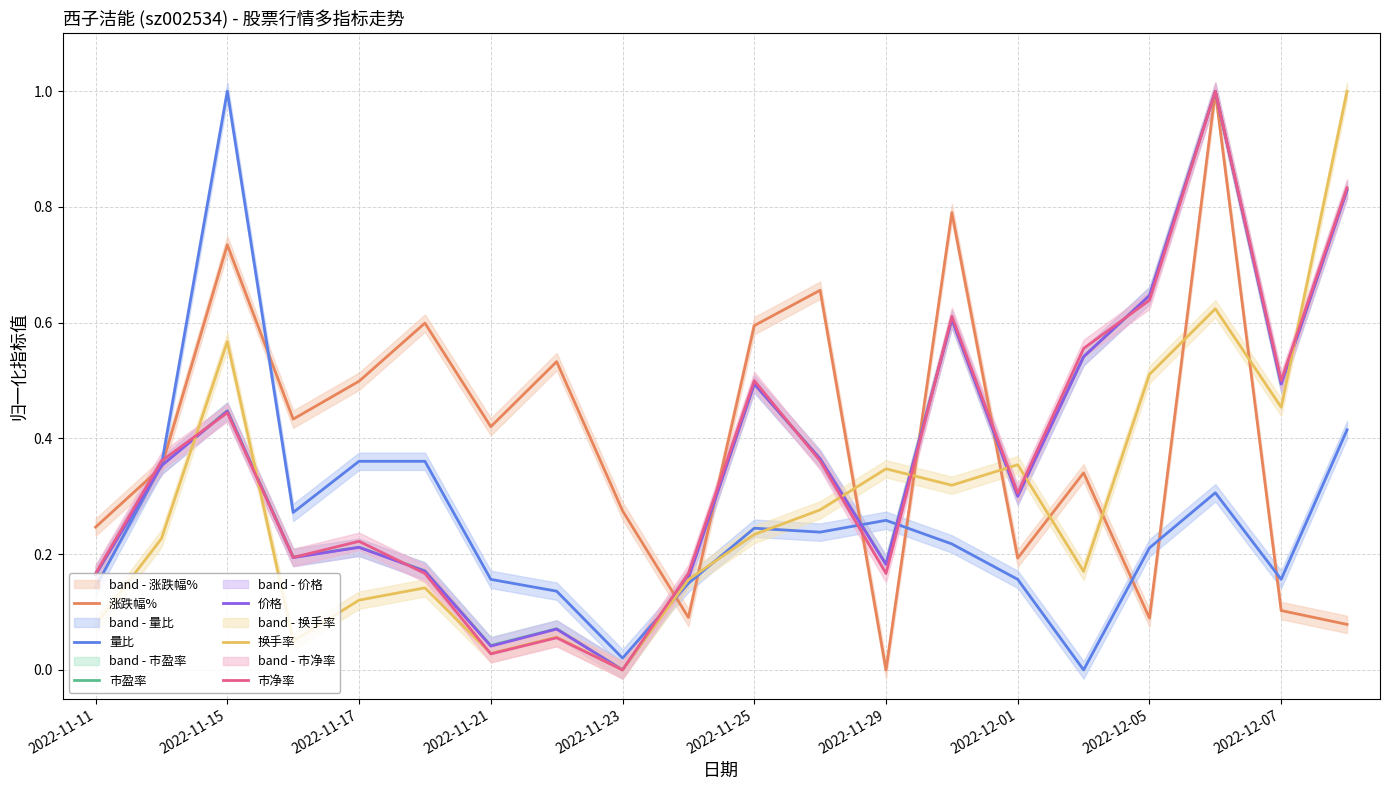

Is the value of 量比 at 2022-11-17 greater than the value of 市盈率 at 2022-12-07?

No